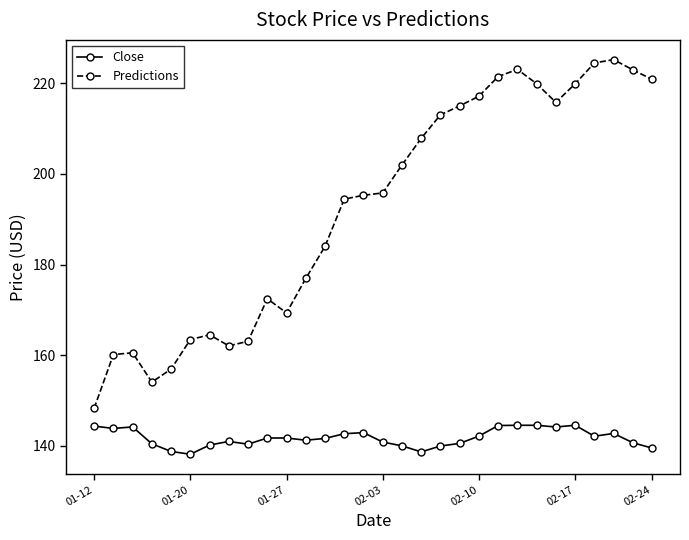

True or false: Close has more than 1 points higher than both neighbors.

True